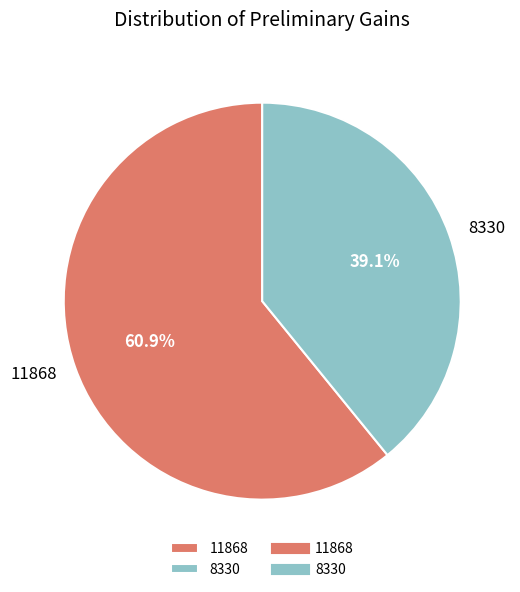

To the nearest percent, what is the average slice percentage?

50%